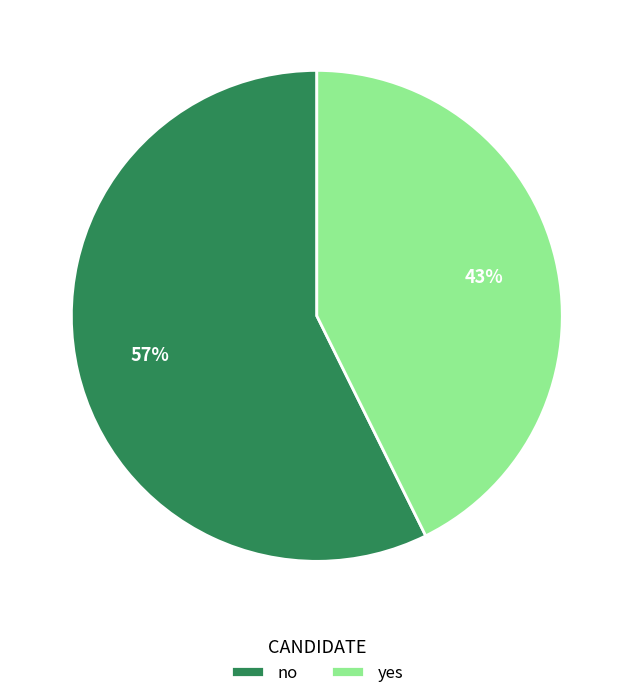

To the nearest percent, what is the average slice percentage?

50%